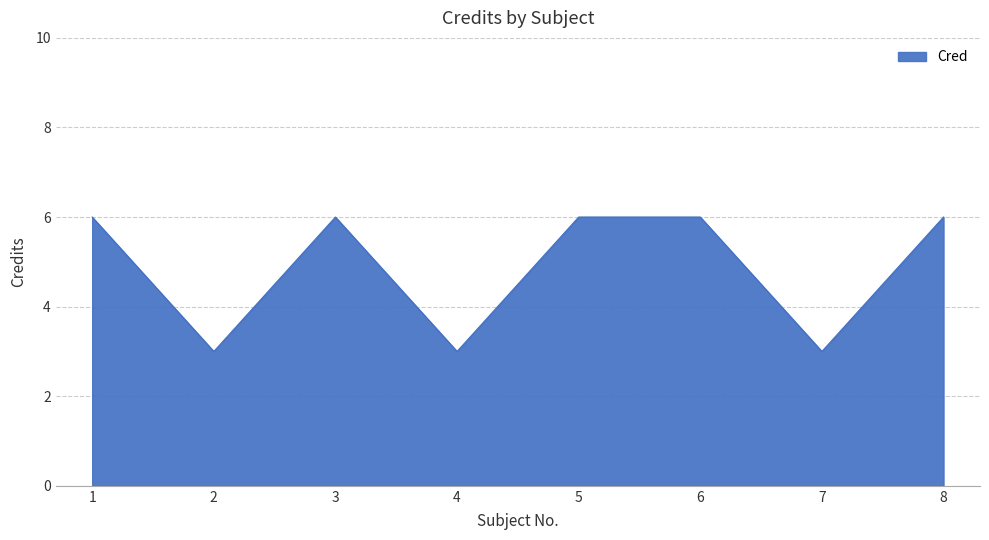

What is the difference between the maximum and minimum values?

3